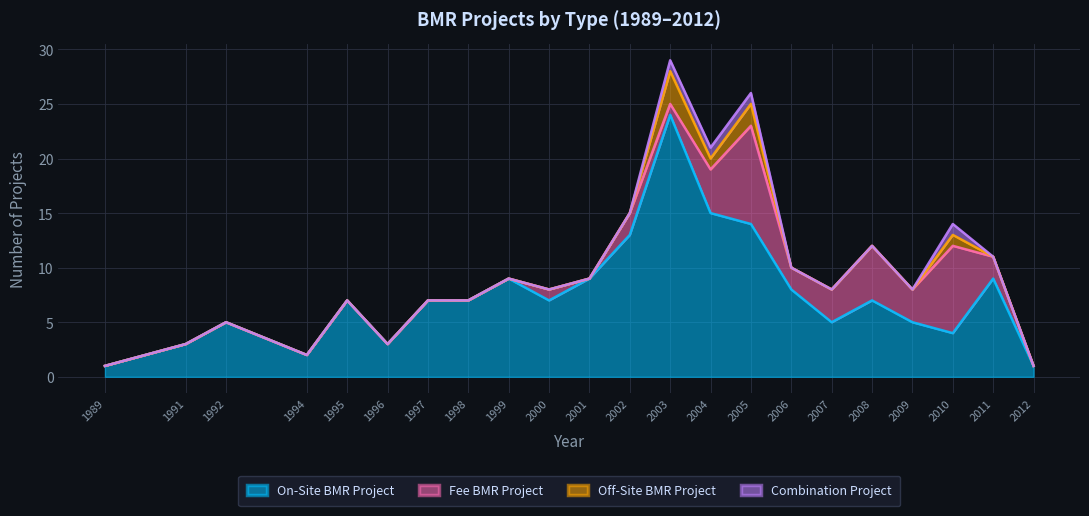

What is the total value across all series at 1995?

7